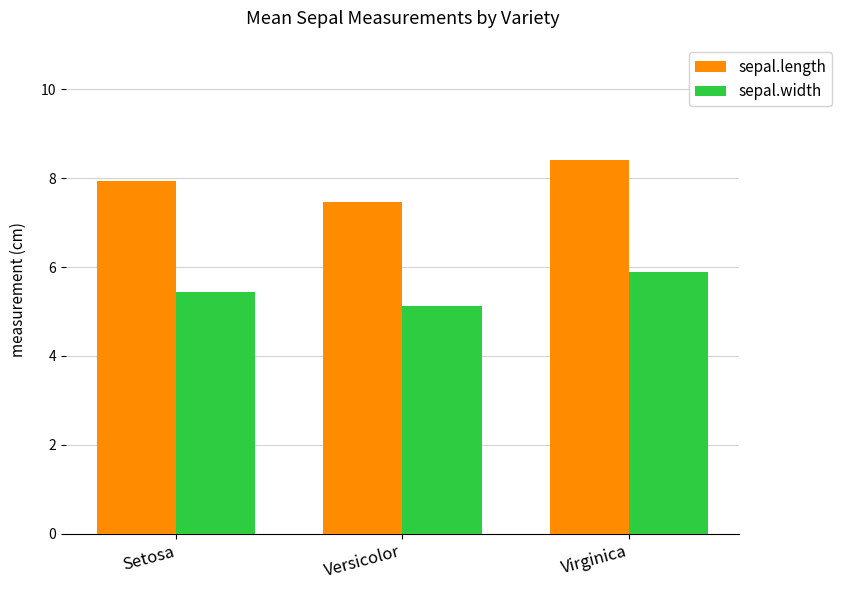

Reading left to right, list all the values displayed in this chart.

sepal.length: 7.9	7.5	8.4
sepal.width: 5.5	5.1	5.9